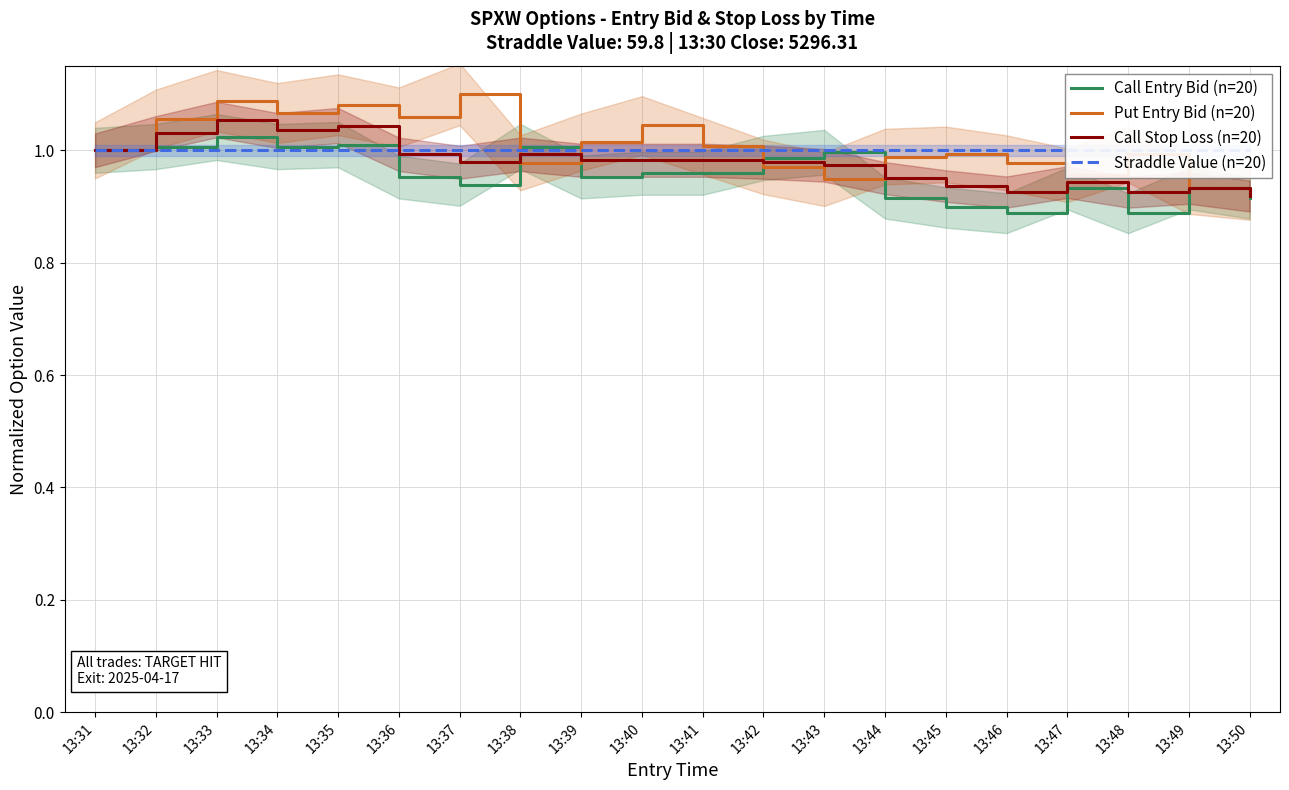

Reading right to left, extract all data points from this chart.

Call Entry Bid (n=20): 0.9	0.9	0.9	0.9	0.9	0.9	0.9	1.0	1.0	1.0	1.0	1.0	1.0	0.9	1.0	1.0	1.0	1.0	1.0	1.0
Put Entry Bid (n=20): 0.9	0.9	1.0	1.0	1.0	1.0	1.0	0.9	1.0	1.0	1.0	1.0	1.0	1.1	1.1	1.1	1.1	1.1	1.1	1.0
Call Stop Loss (n=20): 0.9	0.9	0.9	0.9	0.9	0.9	1.0	1.0	1.0	1.0	1.0	1.0	1.0	1.0	1.0	1.0	1.0	1.1	1.0	1.0
Straddle Value (n=20): 1.0	1.0	1.0	1.0	1.0	1.0	1.0	1.0	1.0	1.0	1.0	1.0	1.0	1.0	1.0	1.0	1.0	1.0	1.0	1.0